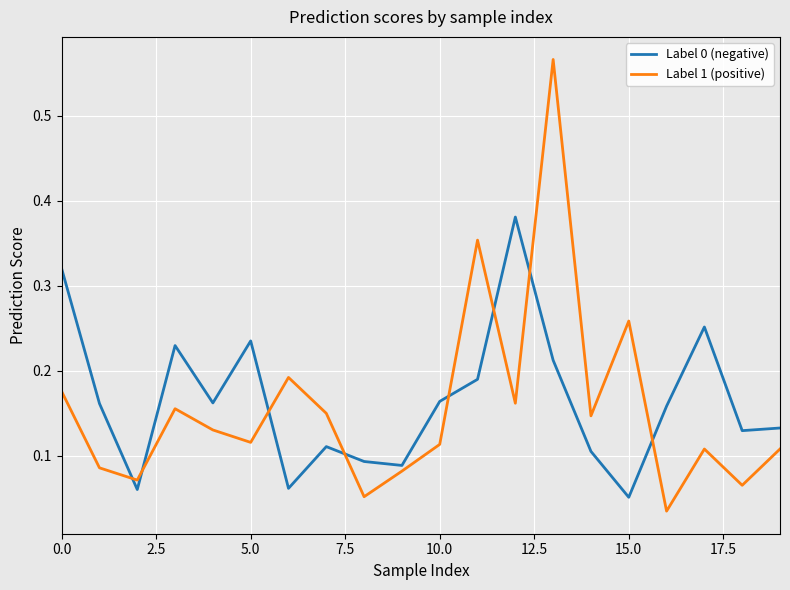

True or false: Label 0 (negative) and Label 1 (positive) cross at least once.

True